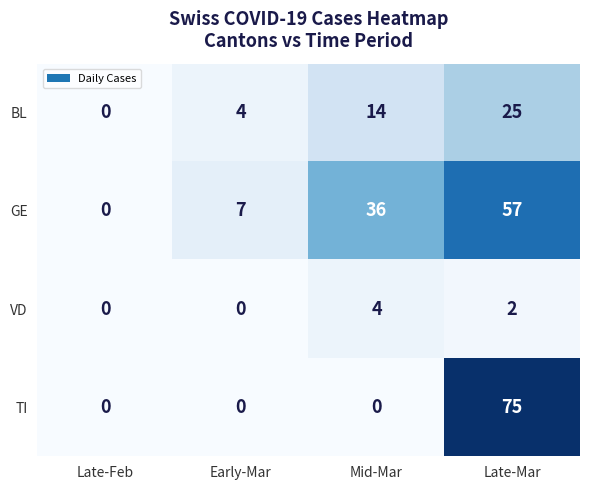

The GE series shows 0 at Late-Feb. True or false?

True